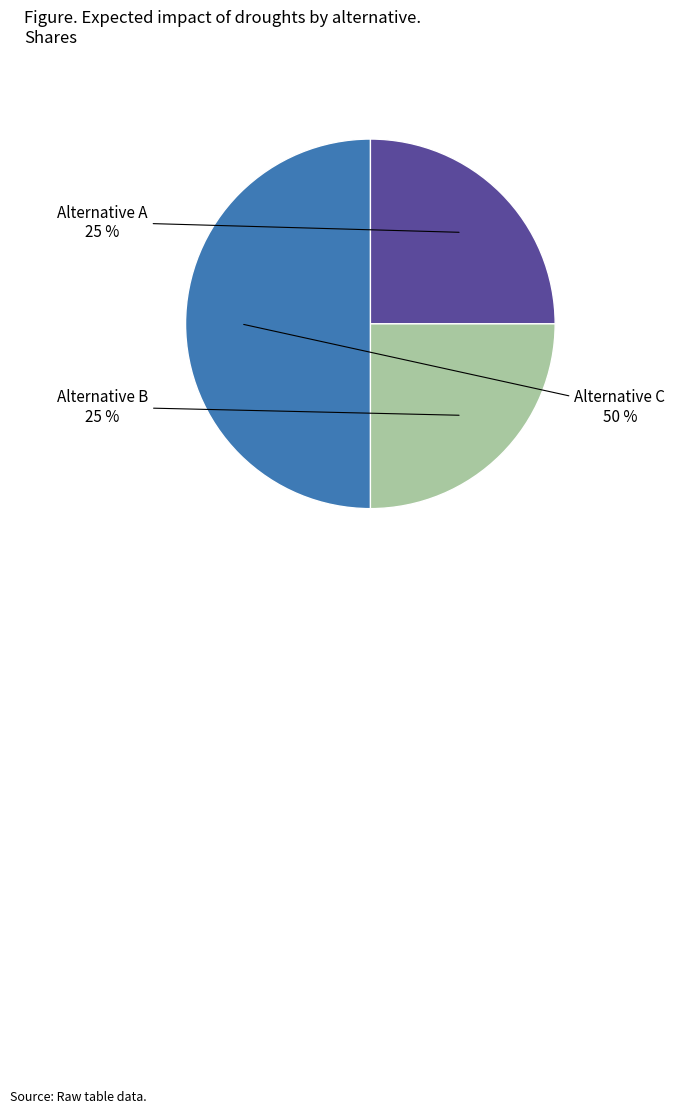

Does Alternative A account for over 50% of the chart?

No